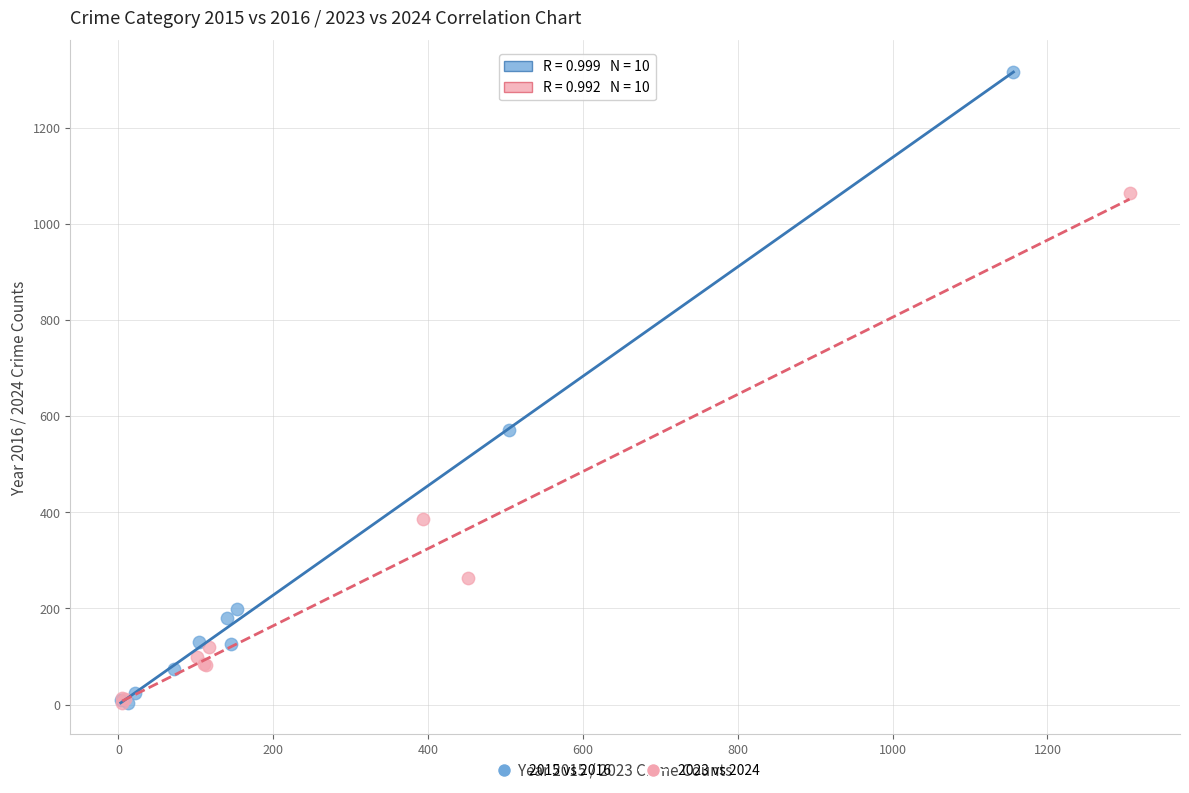

Which series reaches the maximum Y coordinate?

2015 vs 2016